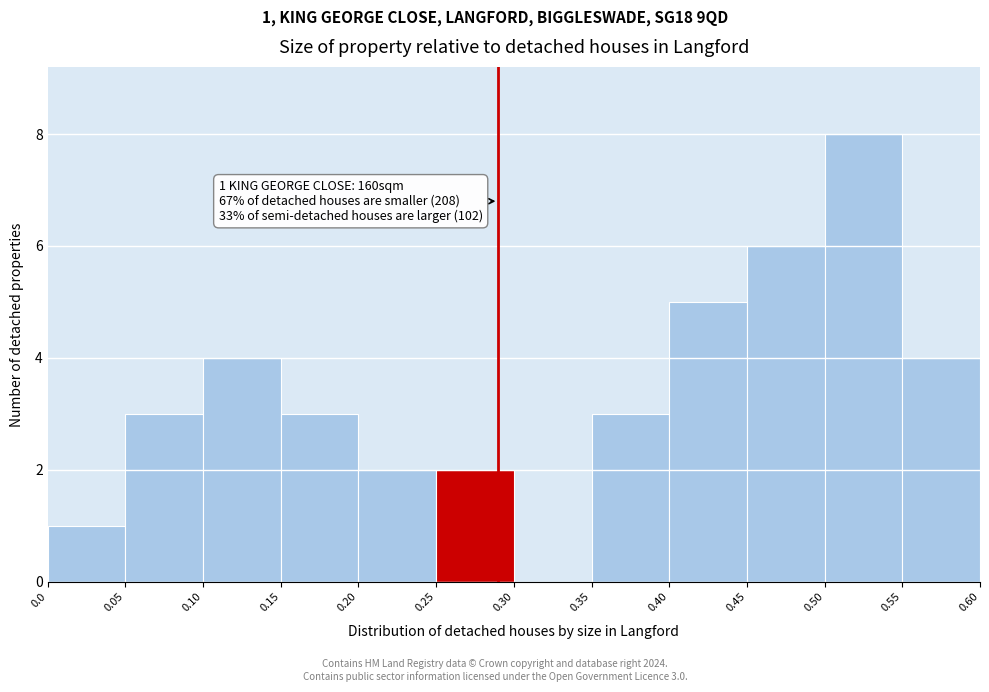

Over which range of the x-axis is the bar tallest?

0.50 to 0.55